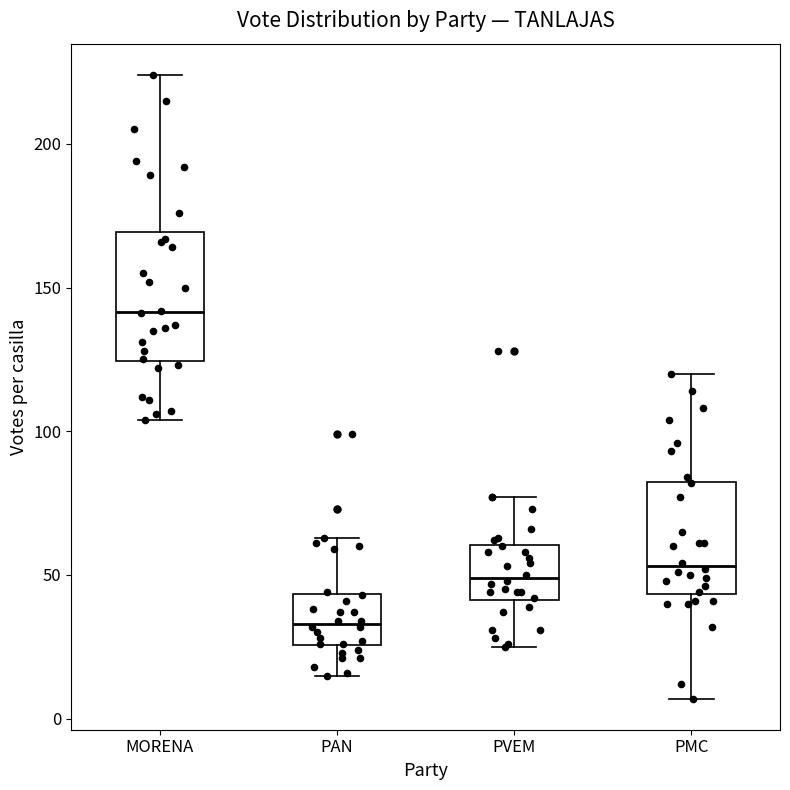

Where is the upper edge of the box for PVEM on the y-axis? The values are not printed on the chart, so give them approximately, as read against the axis.

60